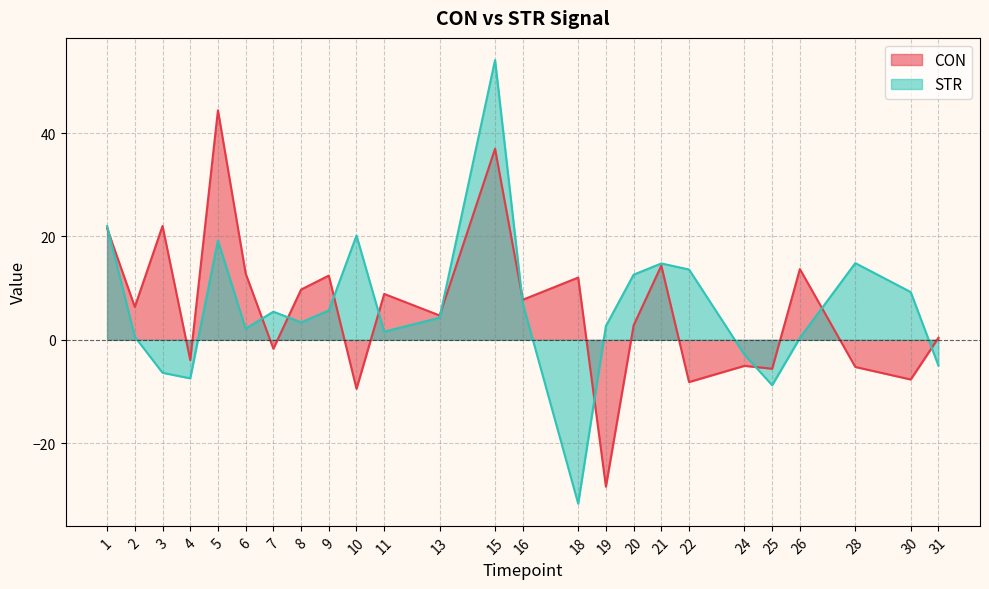

What is the minimum value for STR?

-31.7